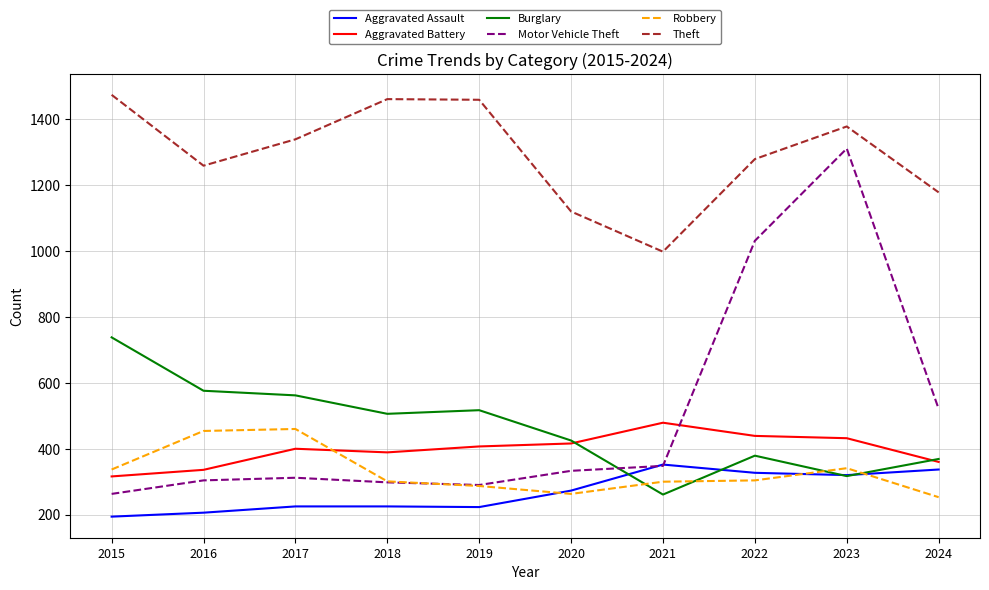

List the series in order of their peak value, highest first.

Theft, Motor Vehicle Theft, Burglary, Aggravated Battery, Robbery, Aggravated Assault